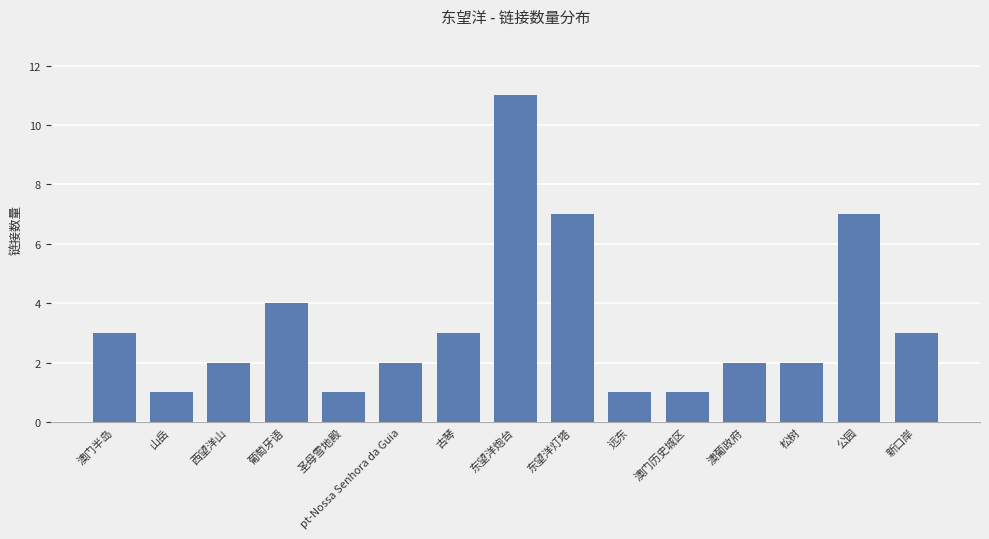

Approximately how many times larger is the value at 东望洋炮台 compared to 山岳?

11.0